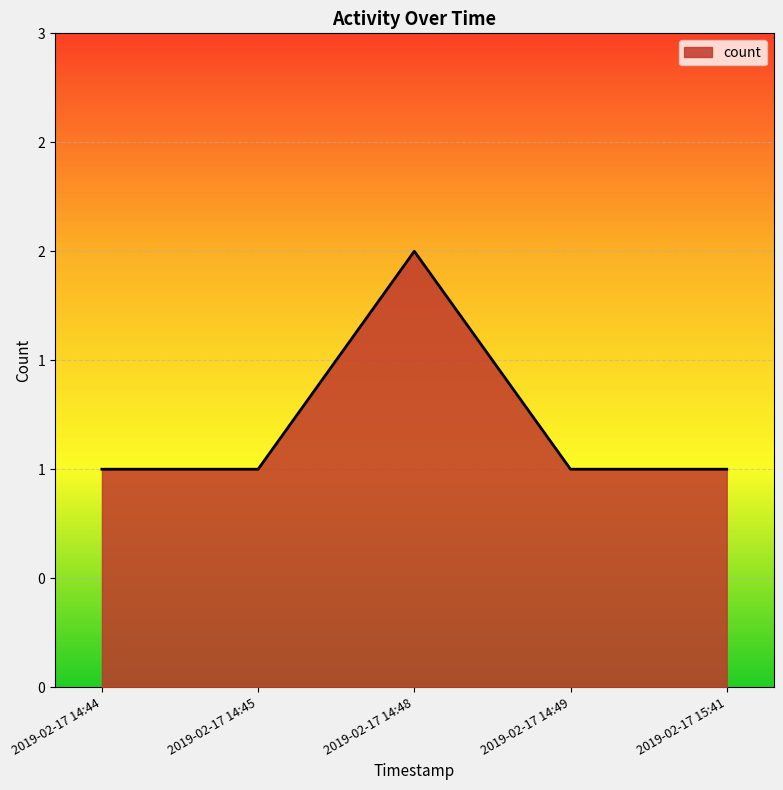

List the labels in order of value, smallest first.

2019-02-17 14:44, 2019-02-17 14:45, 2019-02-17 14:49, 2019-02-17 15:41, 2019-02-17 14:48